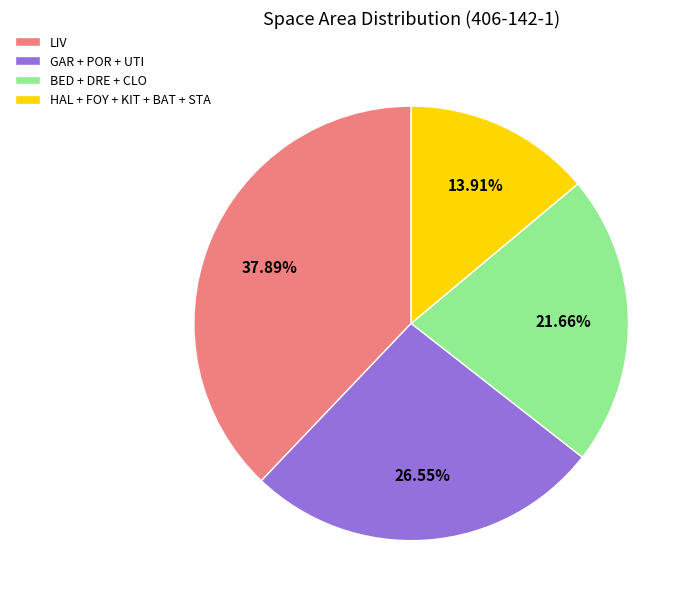

Which has a higher value, BED + DRE + CLO or HAL + FOY + KIT + BAT + STA?

BED + DRE + CLO